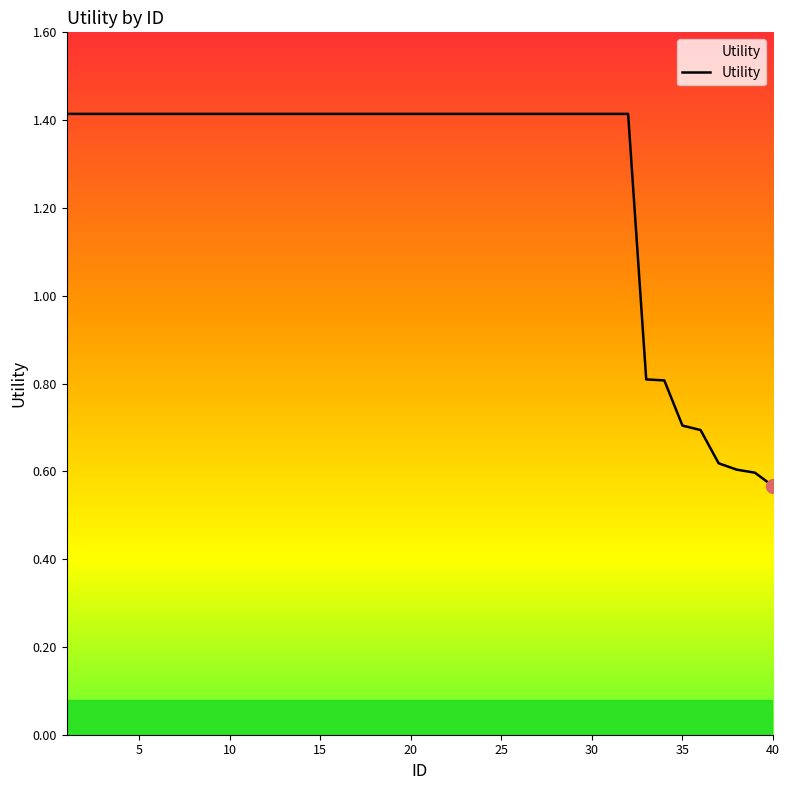

What is the maximum value shown in the chart?

1.4